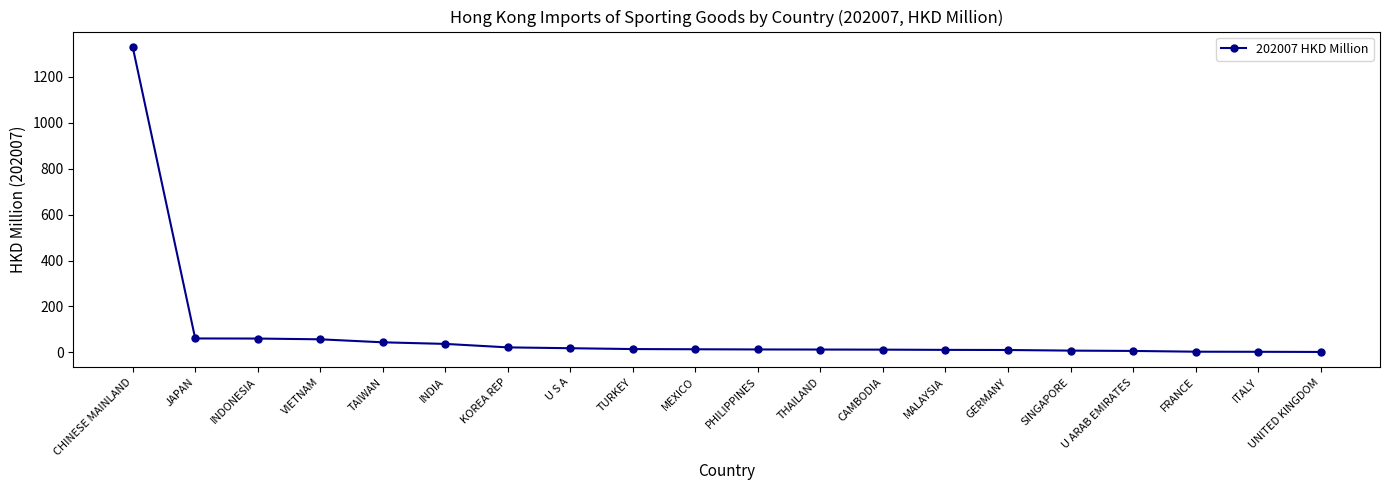

Is it true that the value at U ARAB EMIRATES is 6.4?

True